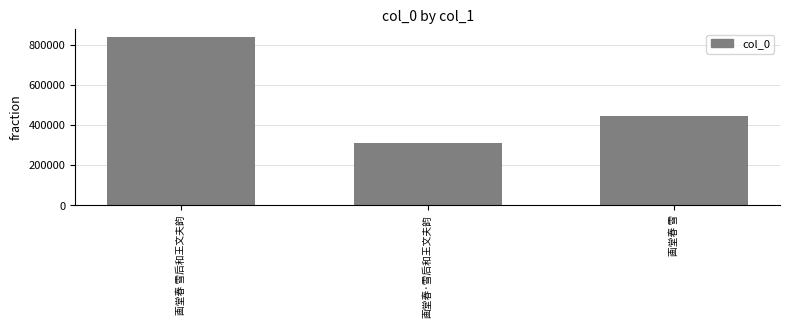

What position from the left is 画堂春 雪?

3